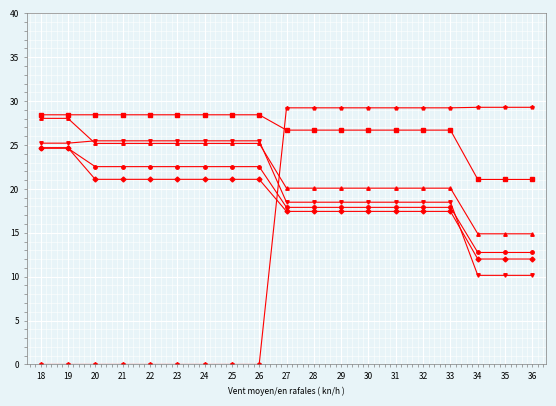

What is the difference between the highest and lowest values at 28?

11.8